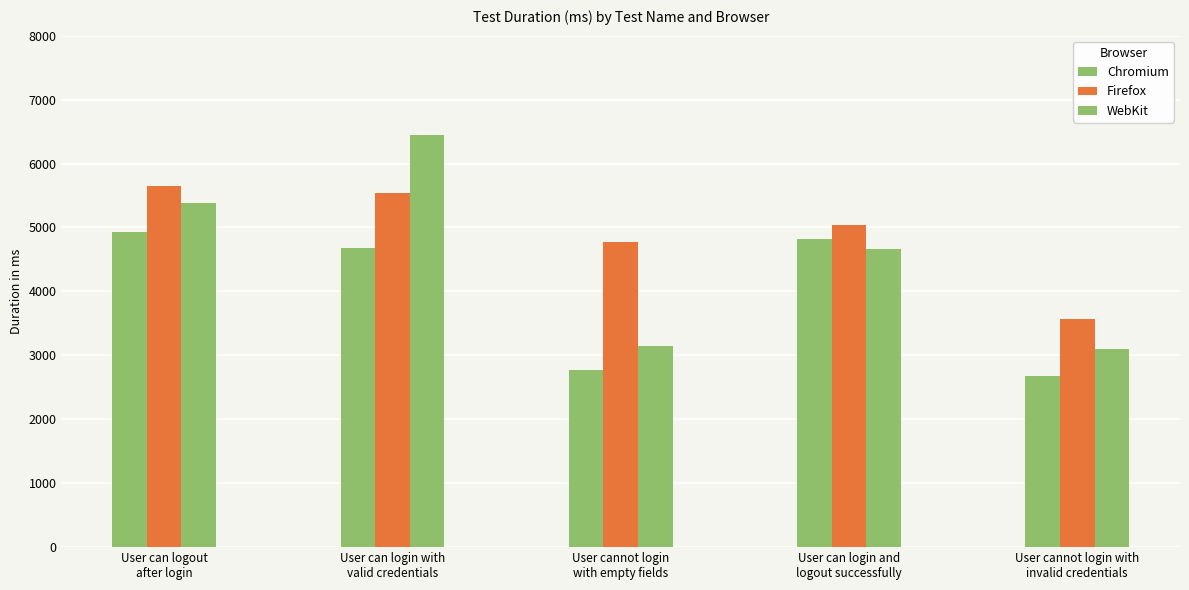

How many data points does each series have?

5